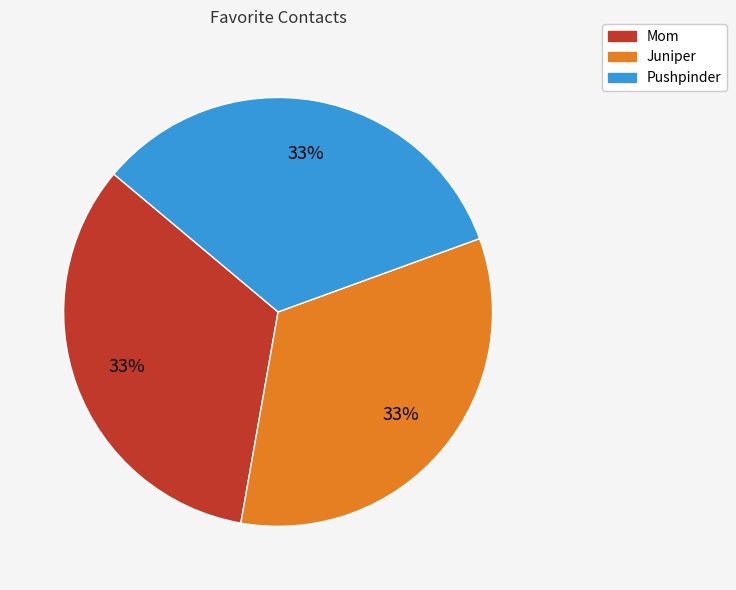

Is it true that Mom is 33% of the pie?

True